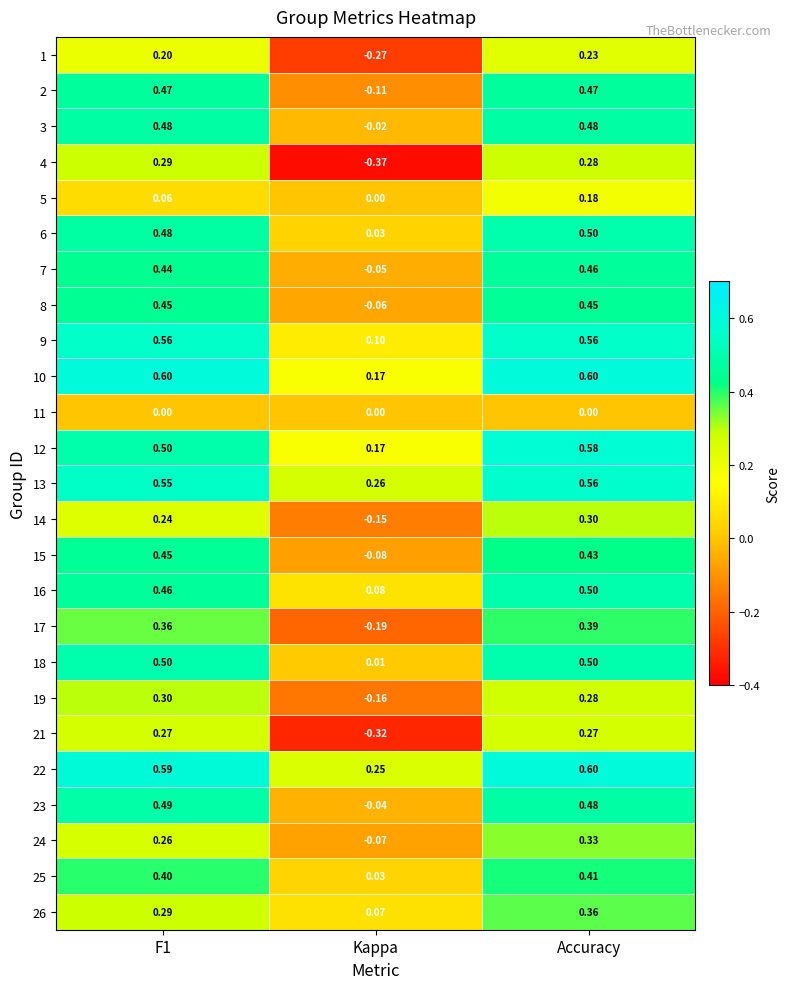

Count the number of categories in the chart.

3